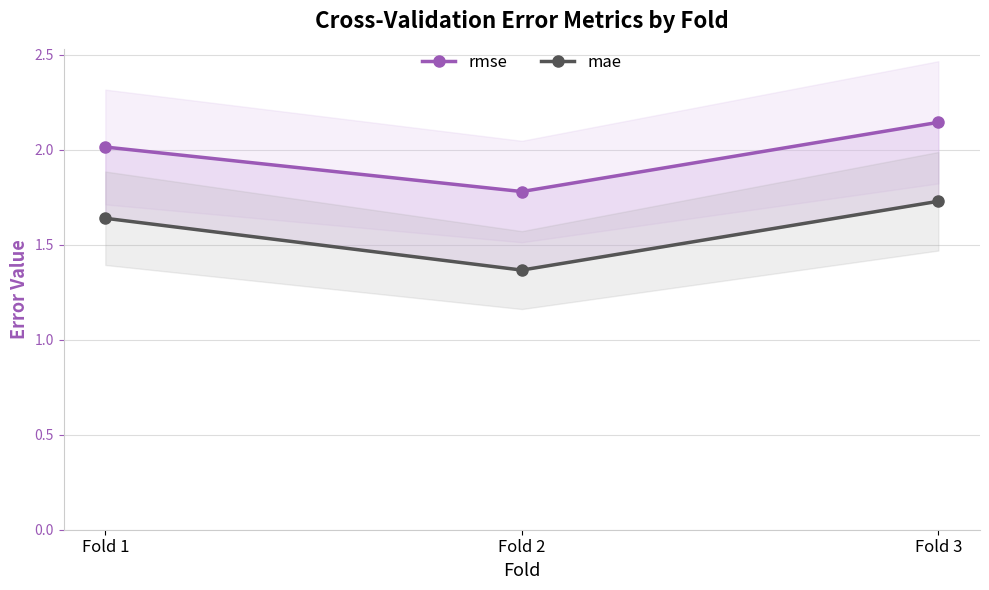

Reading right to left, transcribe all the data shown in this chart.

rmse: 2.1	1.8	2.0
mae: 1.7	1.4	1.6